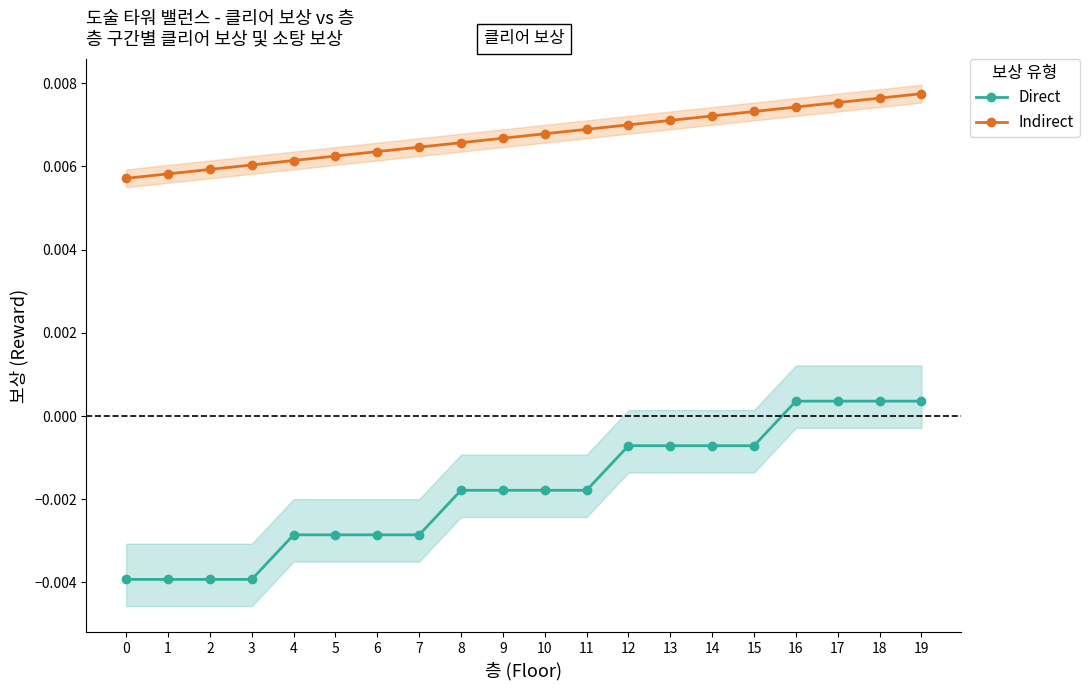

Does the chart have visible grid lines?

No